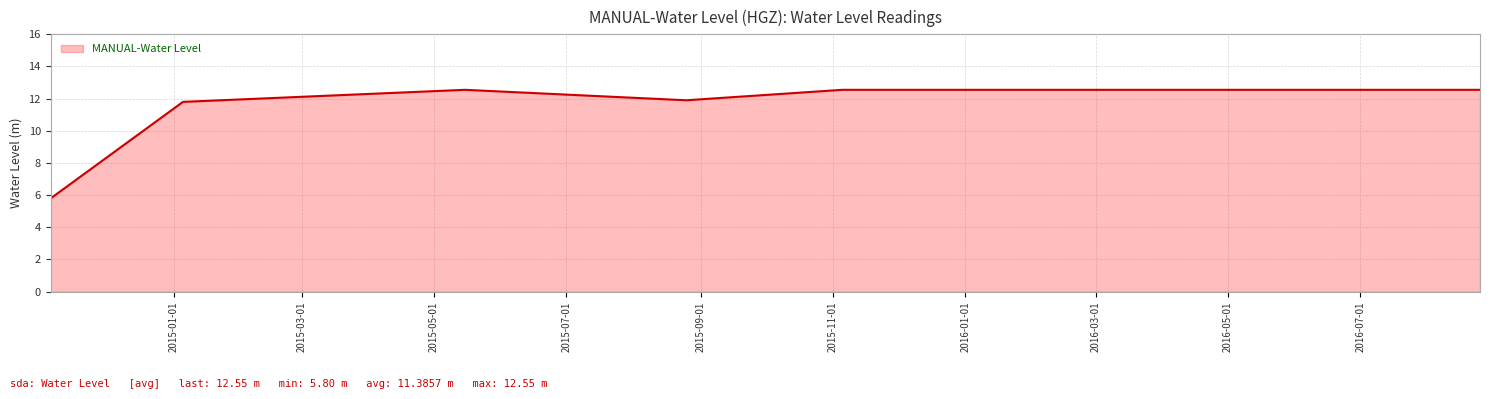

What is the average value?

11.4